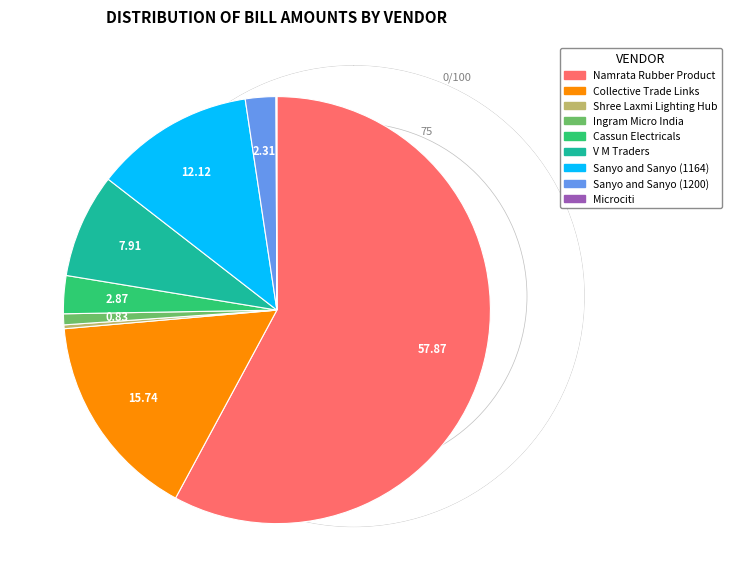

What is the ratio of the value at Namrata Rubber Product to the value at Sanyo and Sanyo (1164)?

4.8